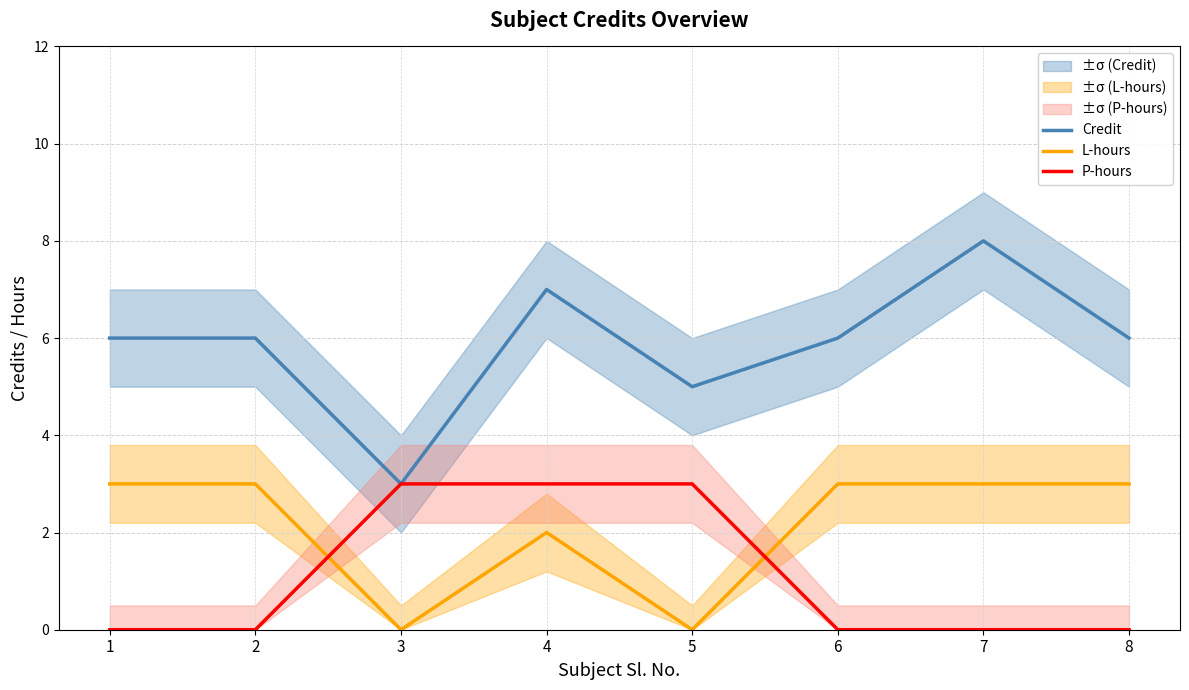

What is the difference between the maximum and minimum values in the L-hours series?

3